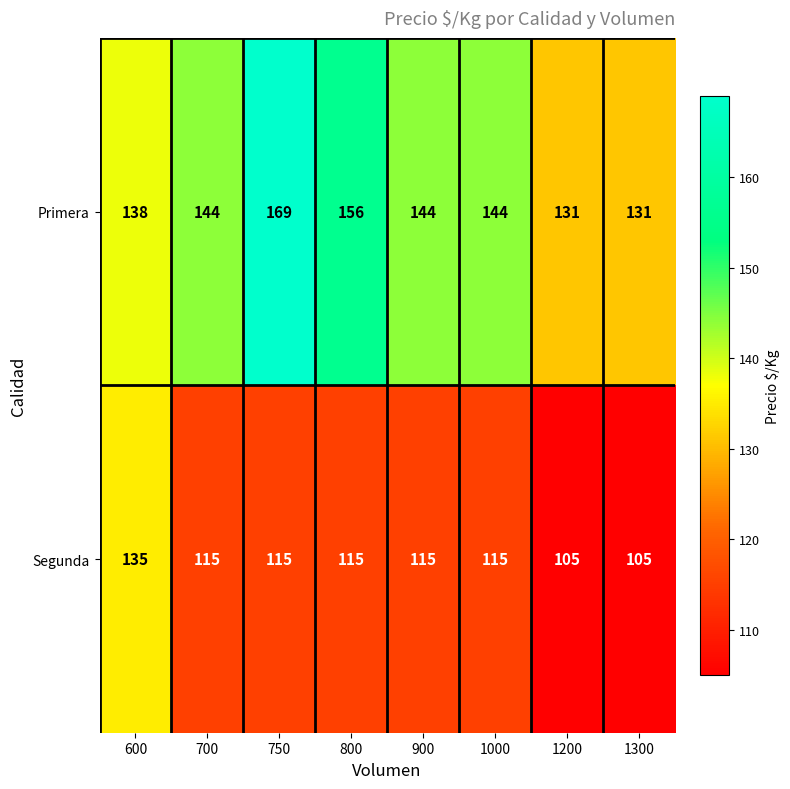

What is the total value across all series at 900?

259